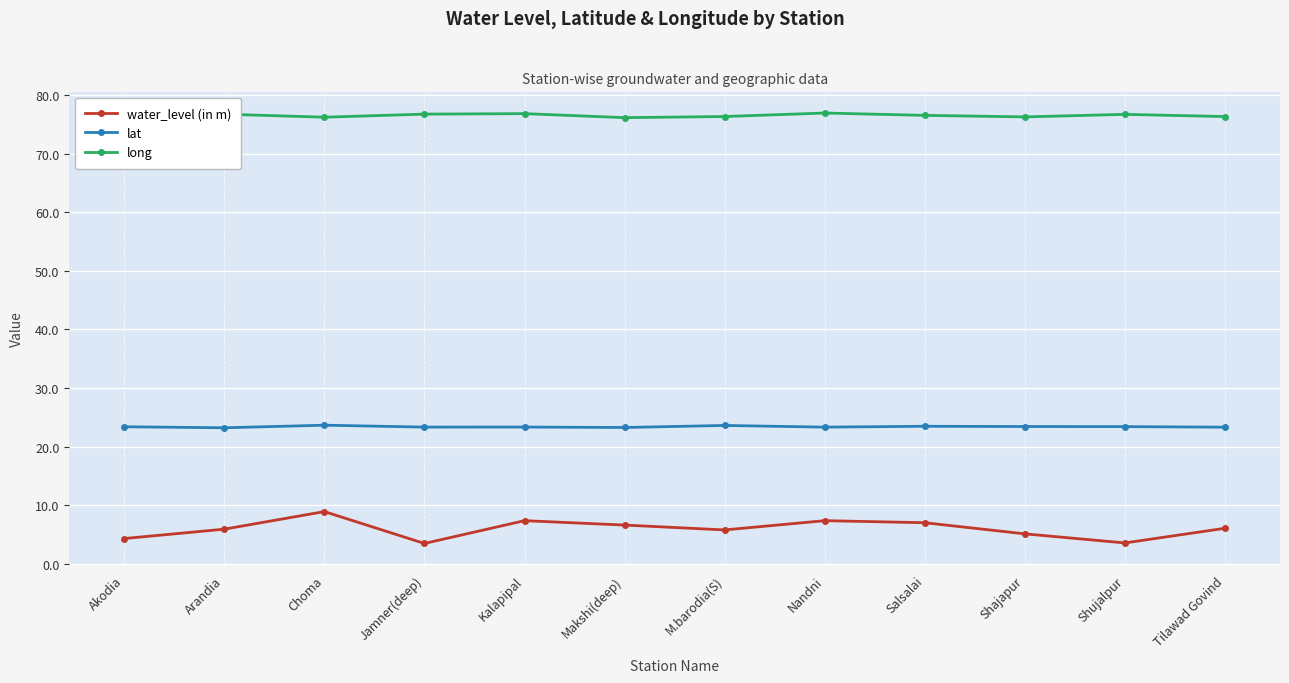

Where is the first local maximum for water_level (in m)?

Choma